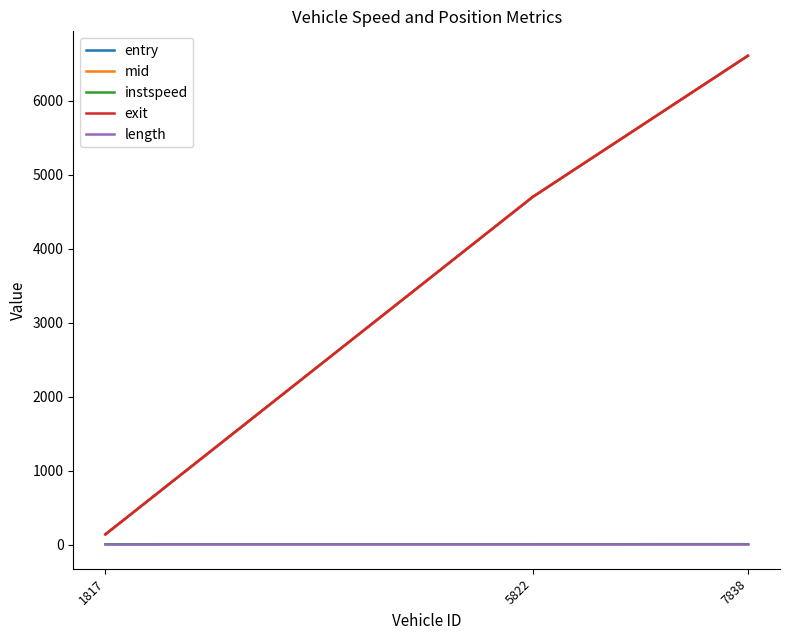

Which series has the largest range (max minus min)?

entry